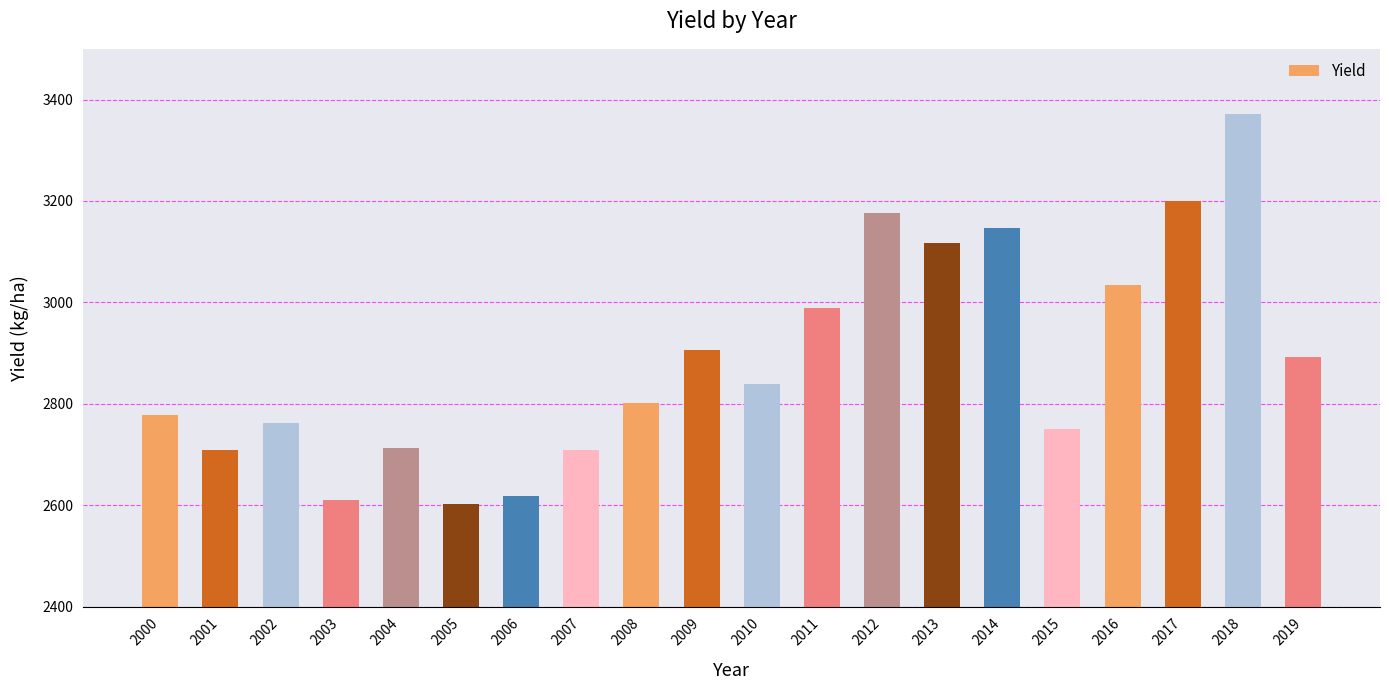

What is the difference between the values at 2011 and 2018?

383